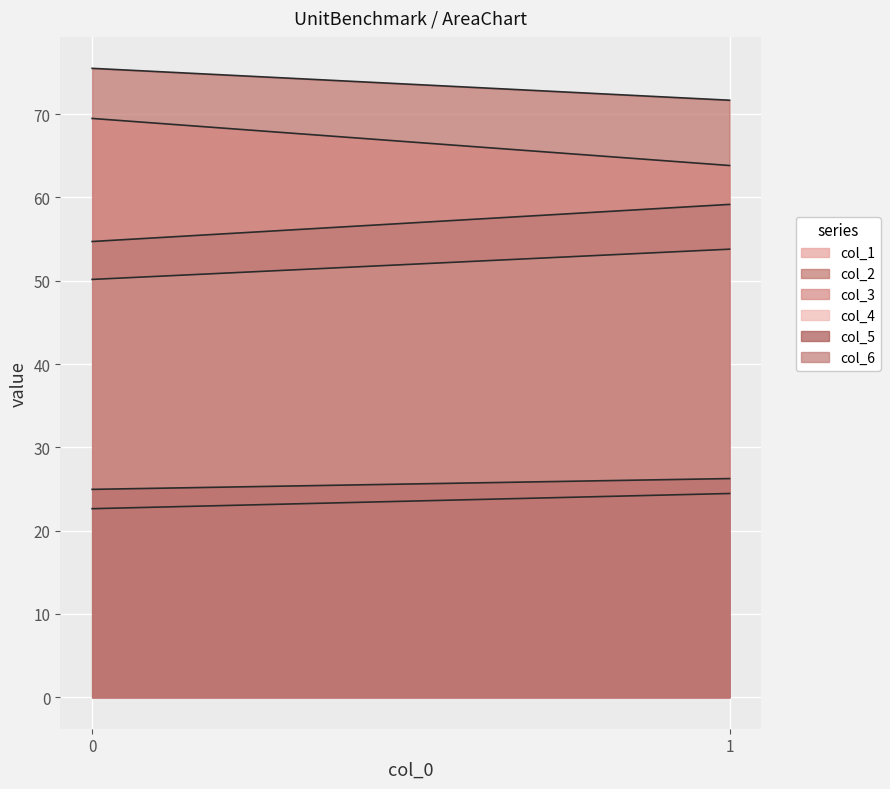

Which has a higher value, 1 or 0?

1